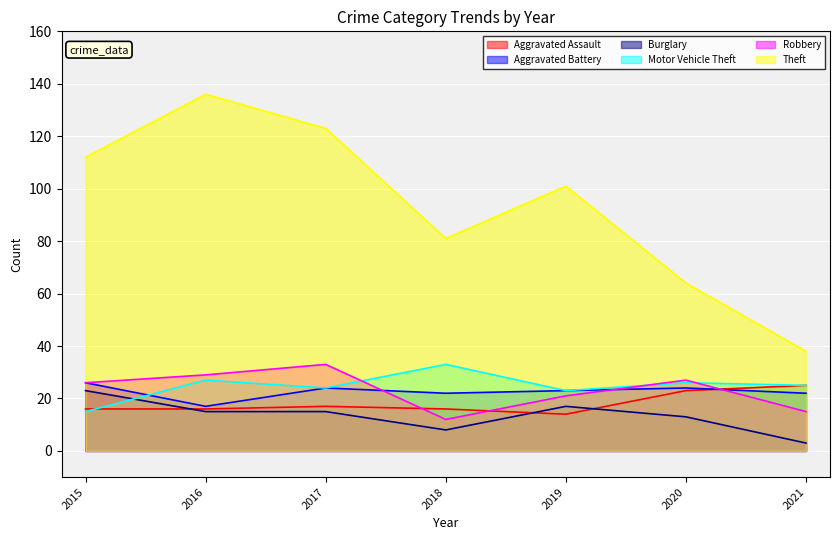

Reading right to left, transcribe all the data shown in this chart.

Aggravated Assault: 25	23	14	16	17	16	16
Aggravated Battery: 22	24	23	22	24	17	26
Burglary: 3	13	17	8	15	15	23
Motor Vehicle Theft: 25	26	23	33	24	27	15
Robbery: 15	27	21	12	33	29	26
Theft: 38	64	101	81	123	136	112